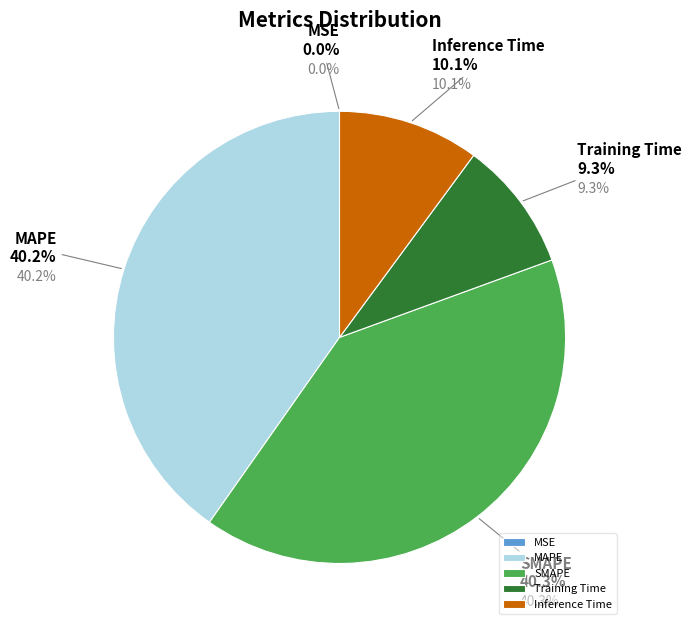

Is there any slice that represents more than half of the pie?

No